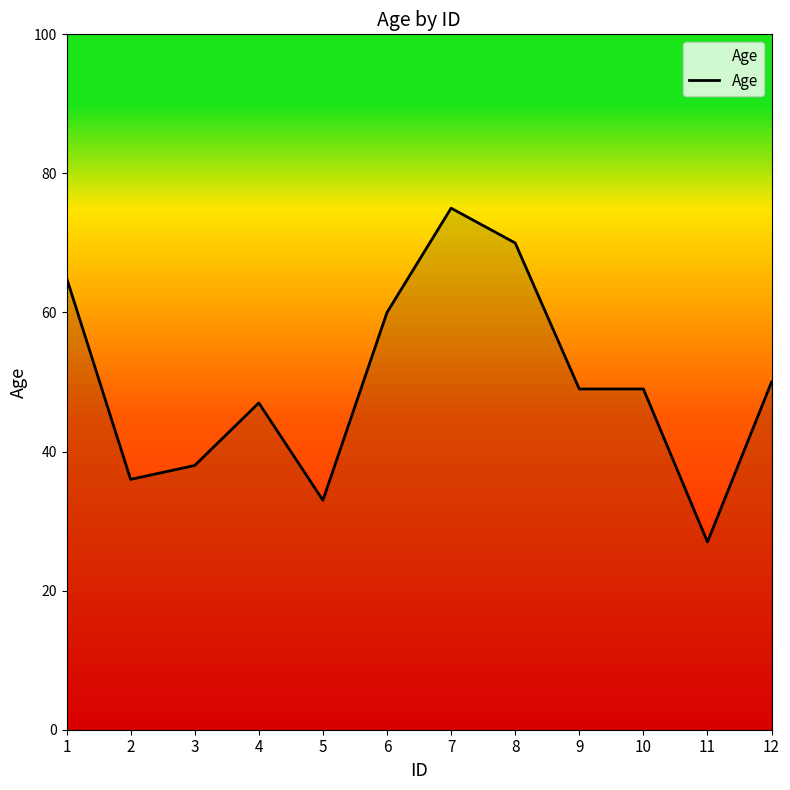

The chart shows a value of 47 at 4. True or false?

True